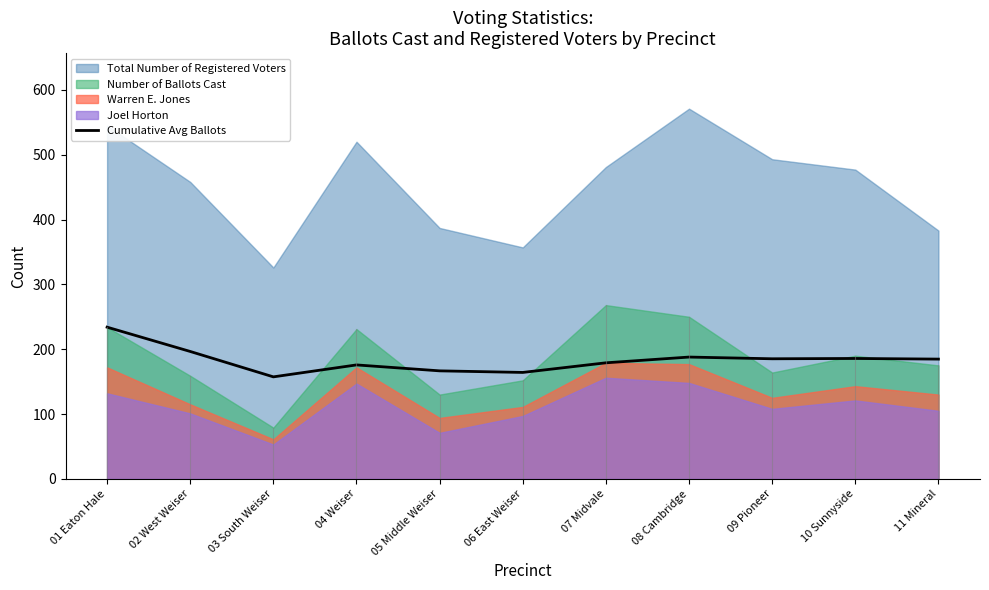

What is the difference between the maximum and minimum values?

76.7